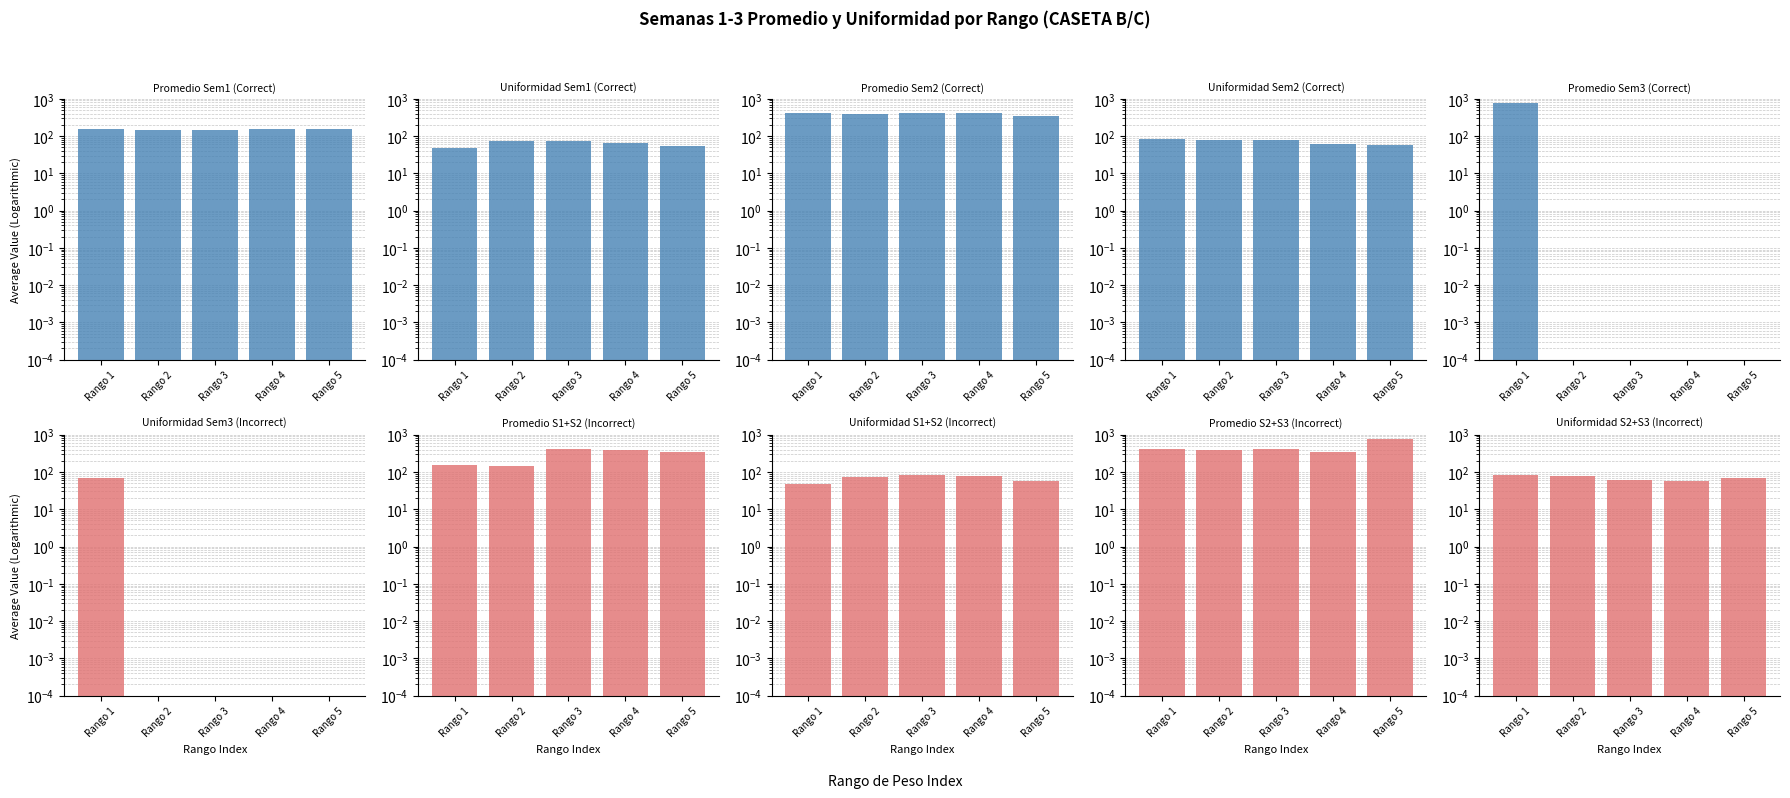

At which category is the sum across all series the highest?

Rango 1